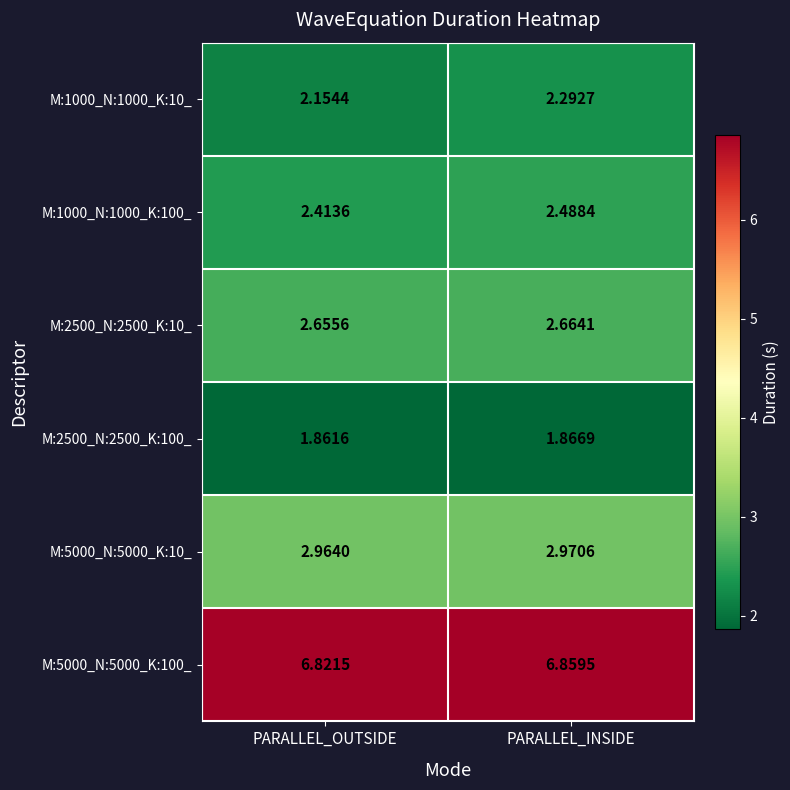

At which label is M:5000_N:5000_K:100_ closest to 6?

PARALLEL_OUTSIDE